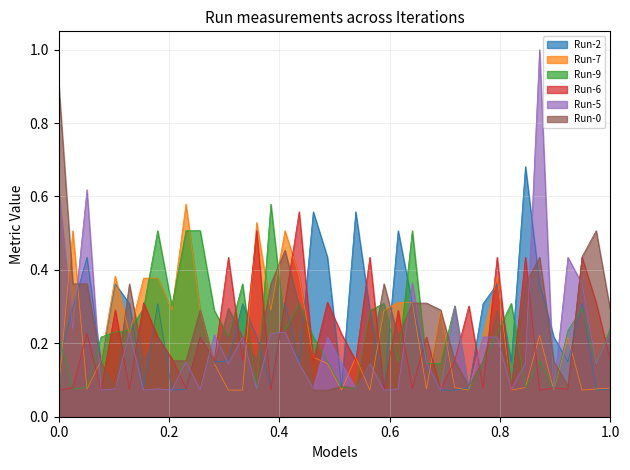

Which series has the widest spread of values?

Run-5